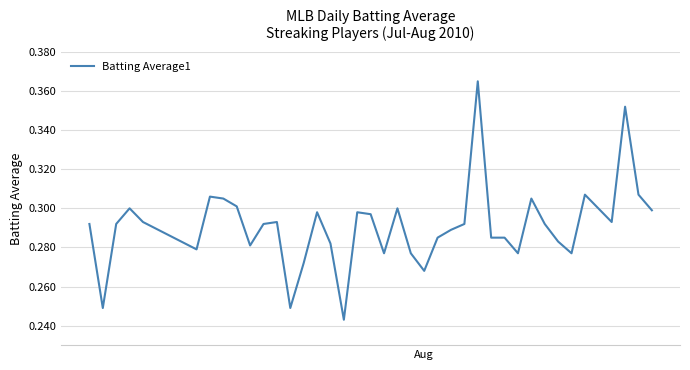

Does the chart have visible grid lines?

Yes